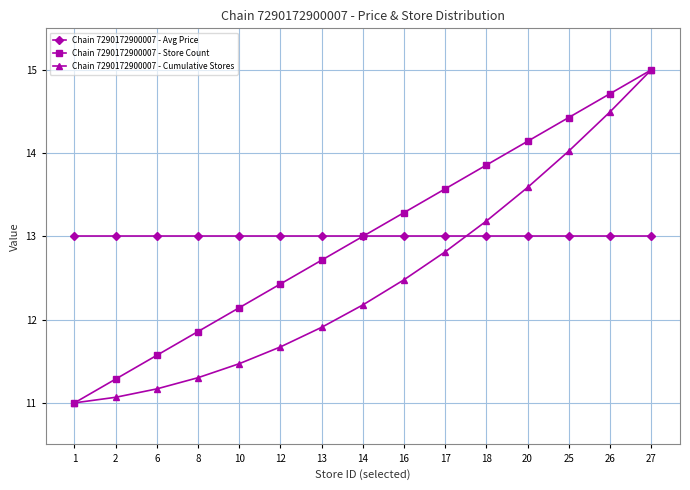

What is the value of the Chain 7290172900007 - Avg Price point at the 12th from the left?

13.0